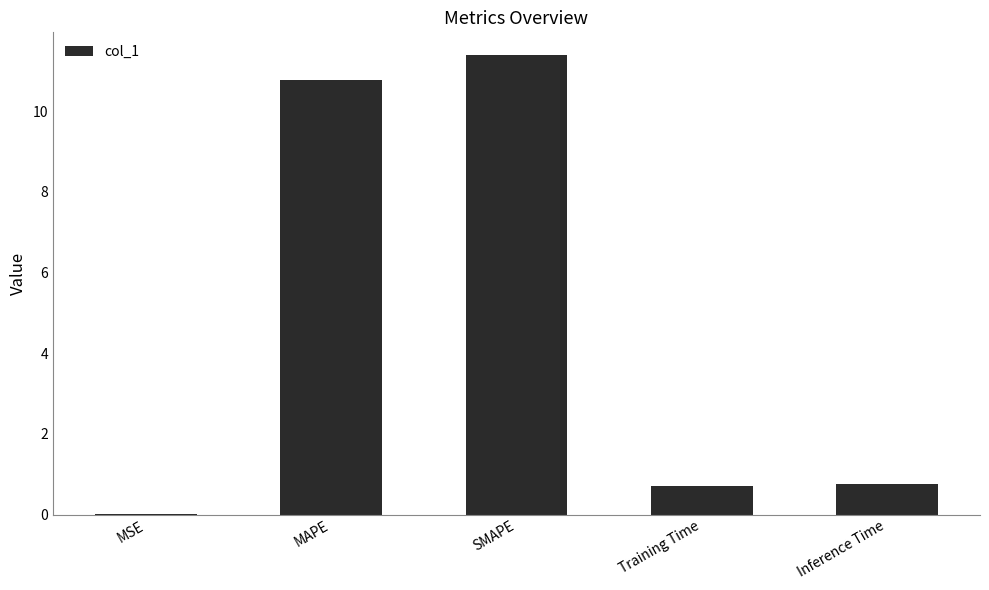

Which has a higher value, SMAPE or MAPE?

SMAPE